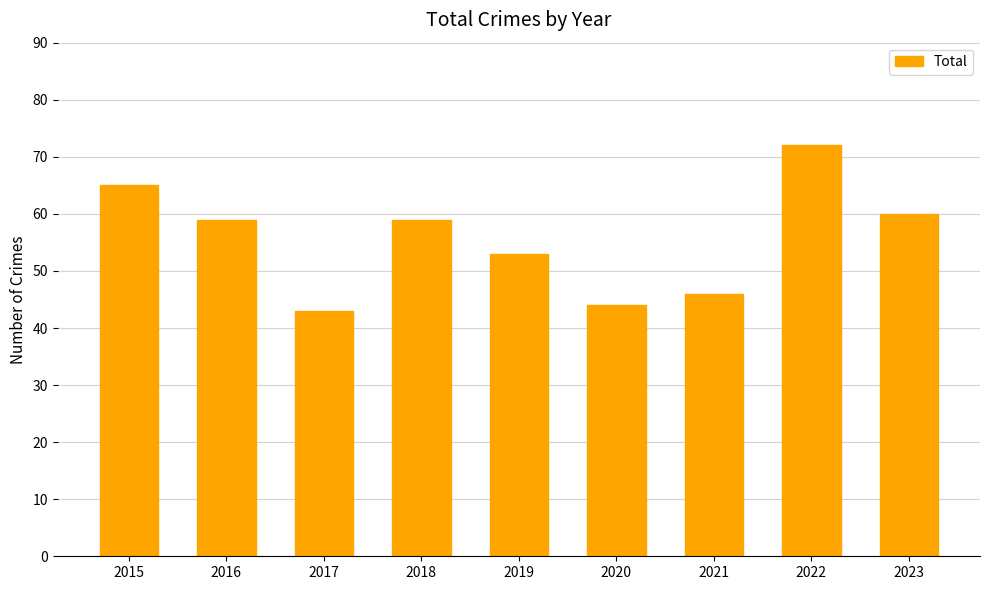

How many bars are there in total?

9